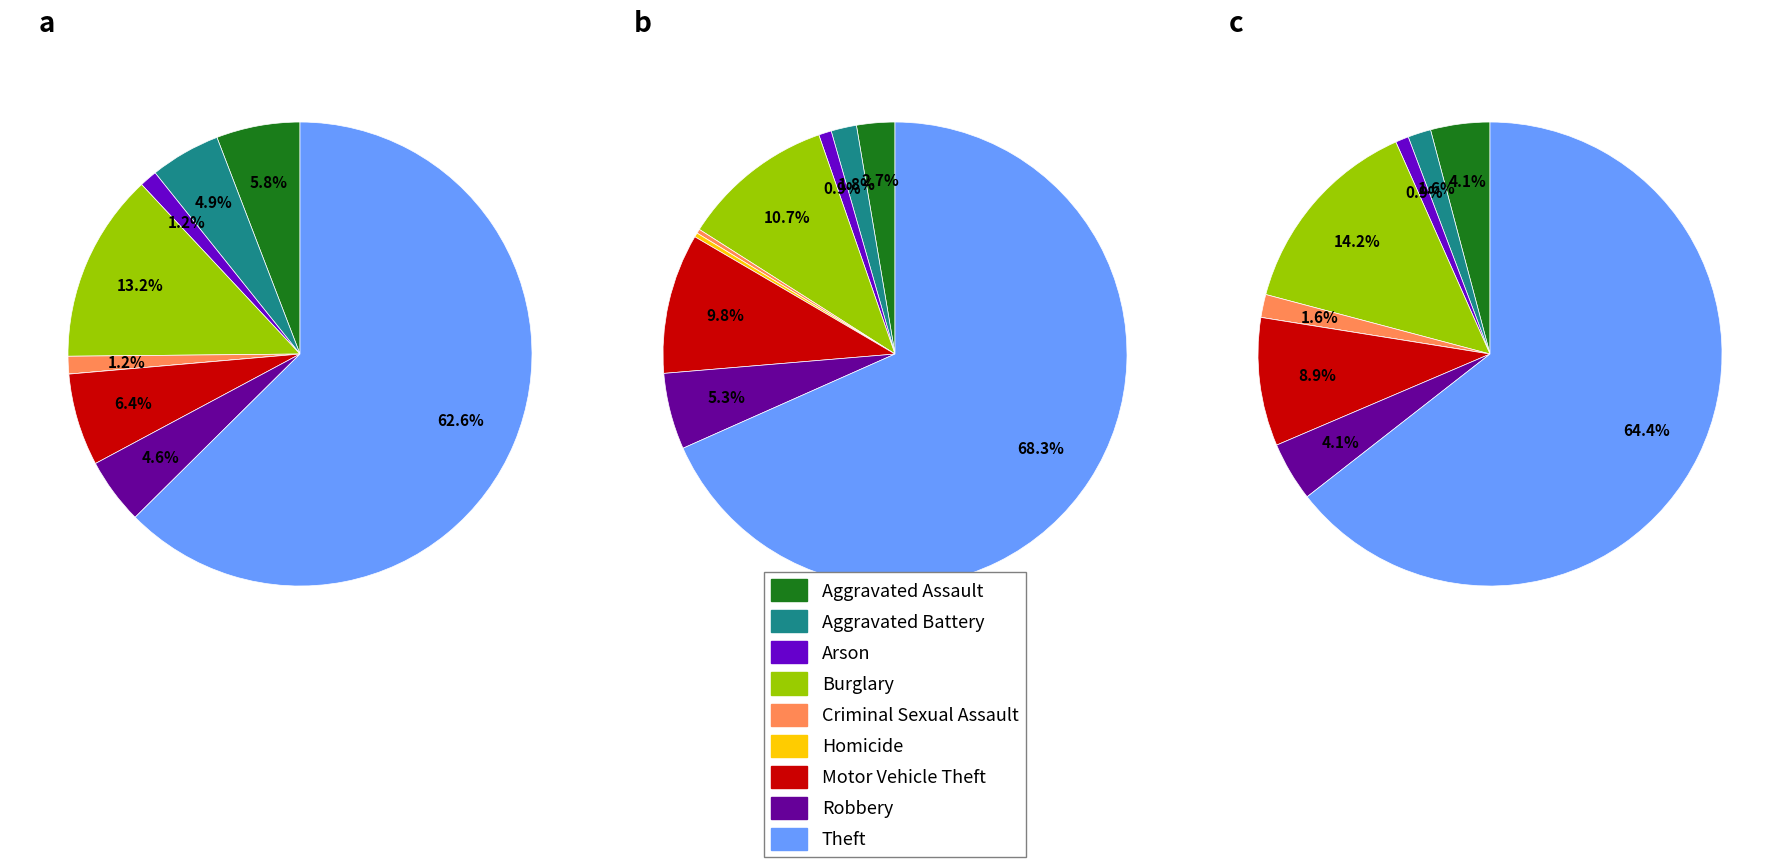

Which has a higher value, Burglary or Motor Vehicle Theft?

Burglary